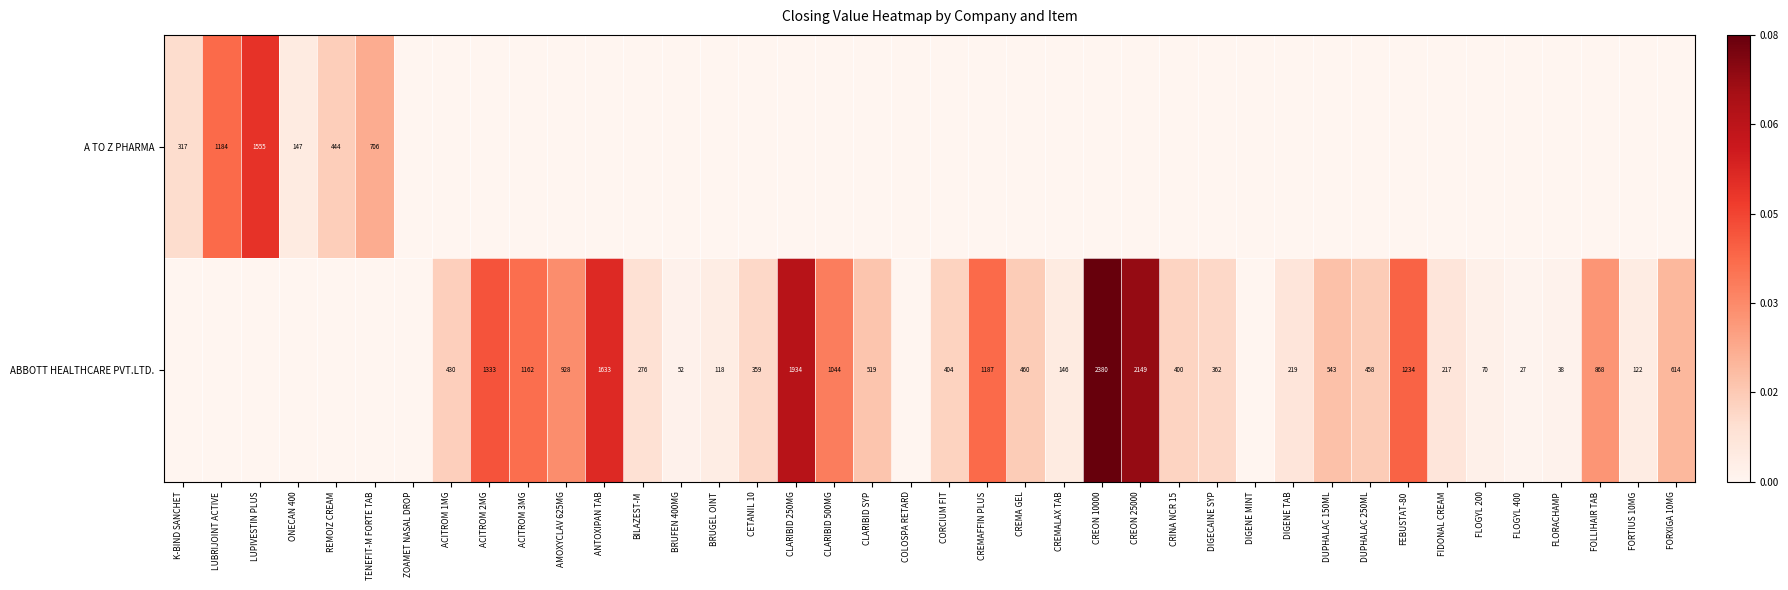

The ABBOTT HEALTHCARE PVT.LTD. series shows 416 at ACITROM 2MG. True or false?

False